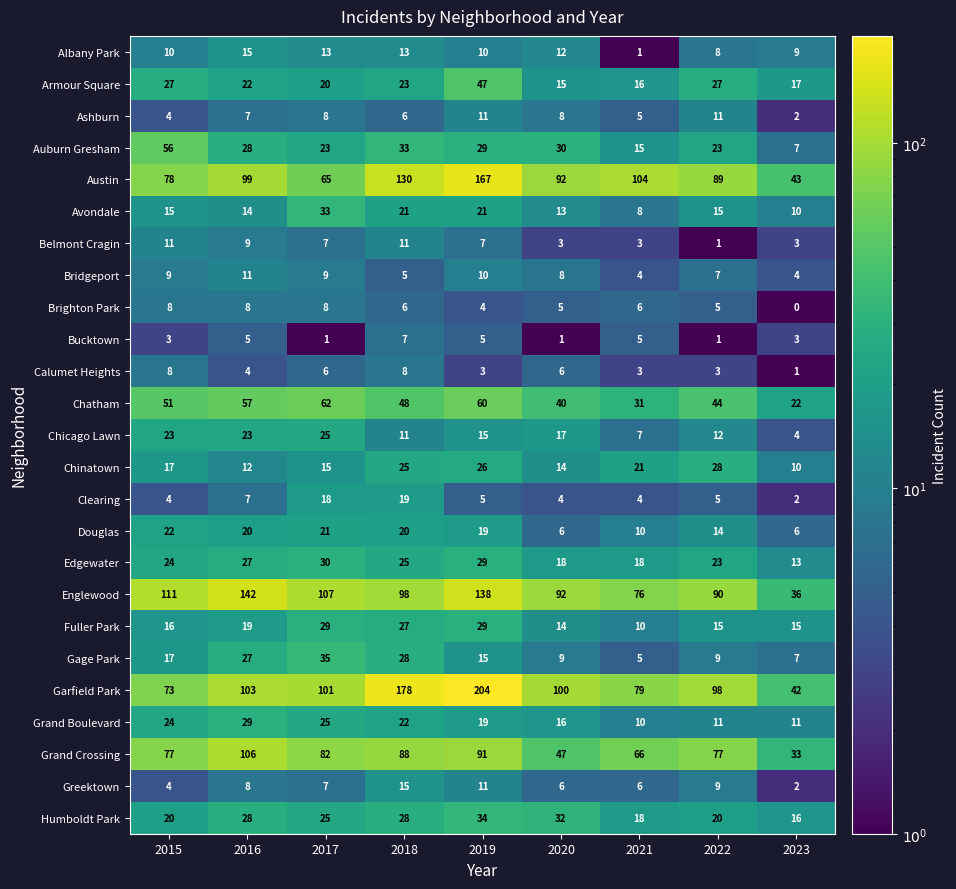

What is the difference between the highest and lowest values at 2019?

201